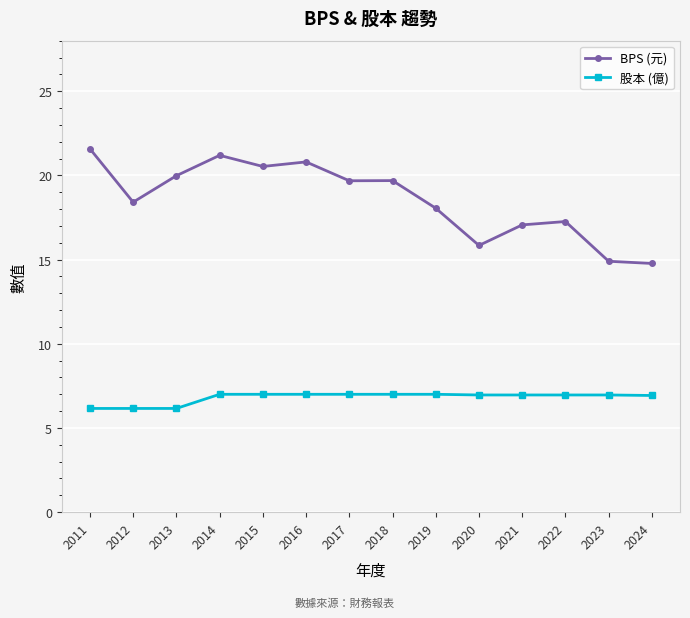

True or false: 股本 (億) has a value of 2.1 at 2017.

False